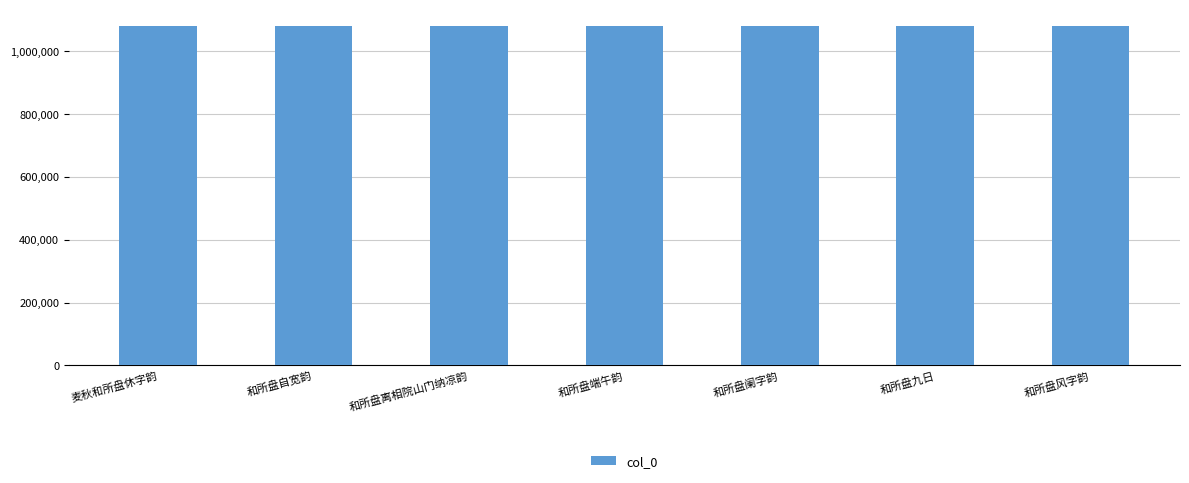

Read the value at 和所盘阑字韵.

1078525